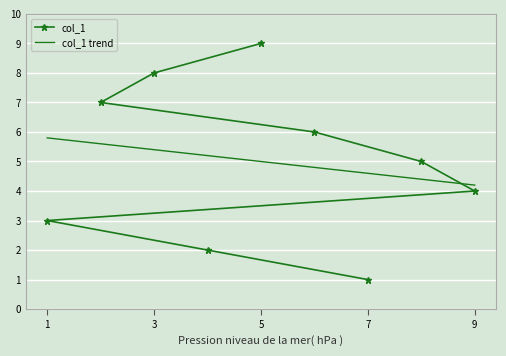

The value of col_1 at 1 is 3. True or false?

True